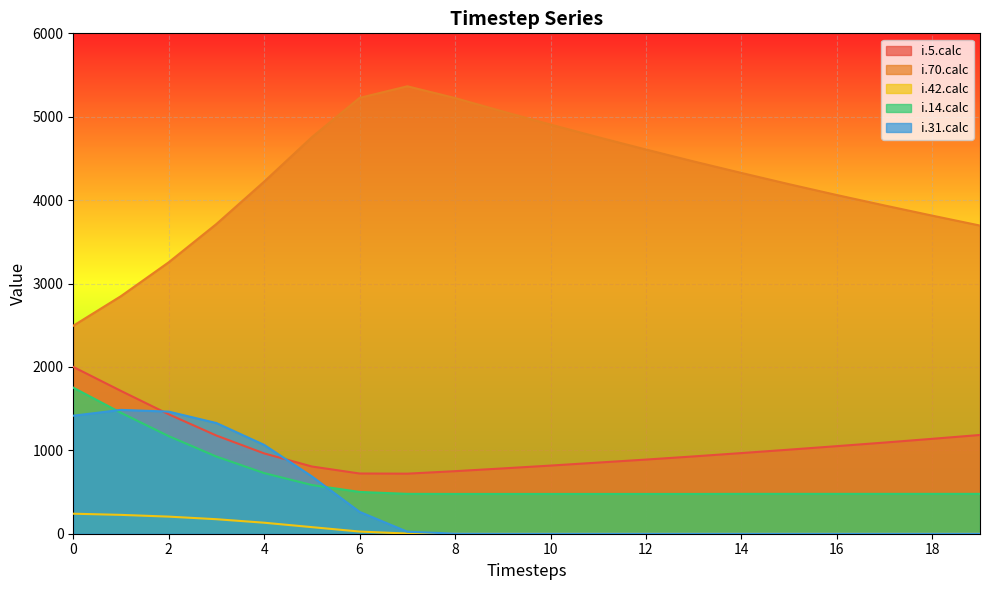

What is the spread (max minus min) of values at 13?

4464